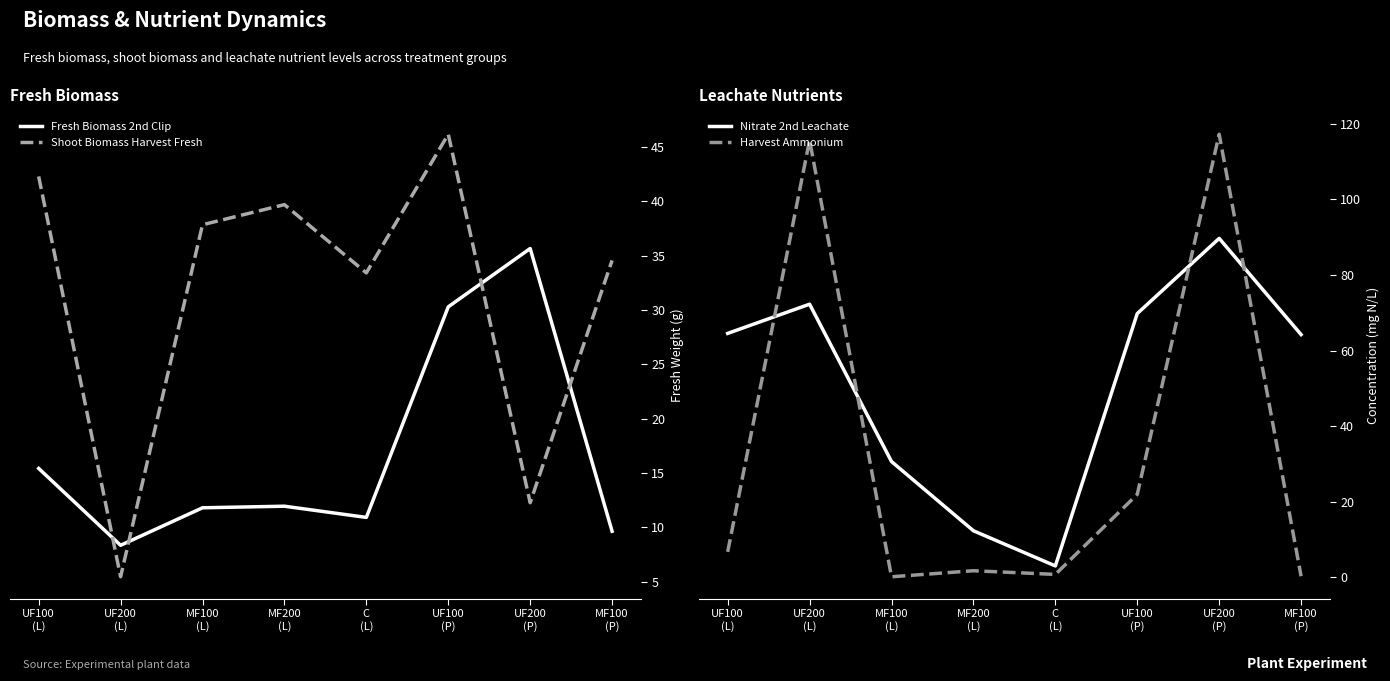

What is the label of the 3rd point from the left?

MF100
(L)